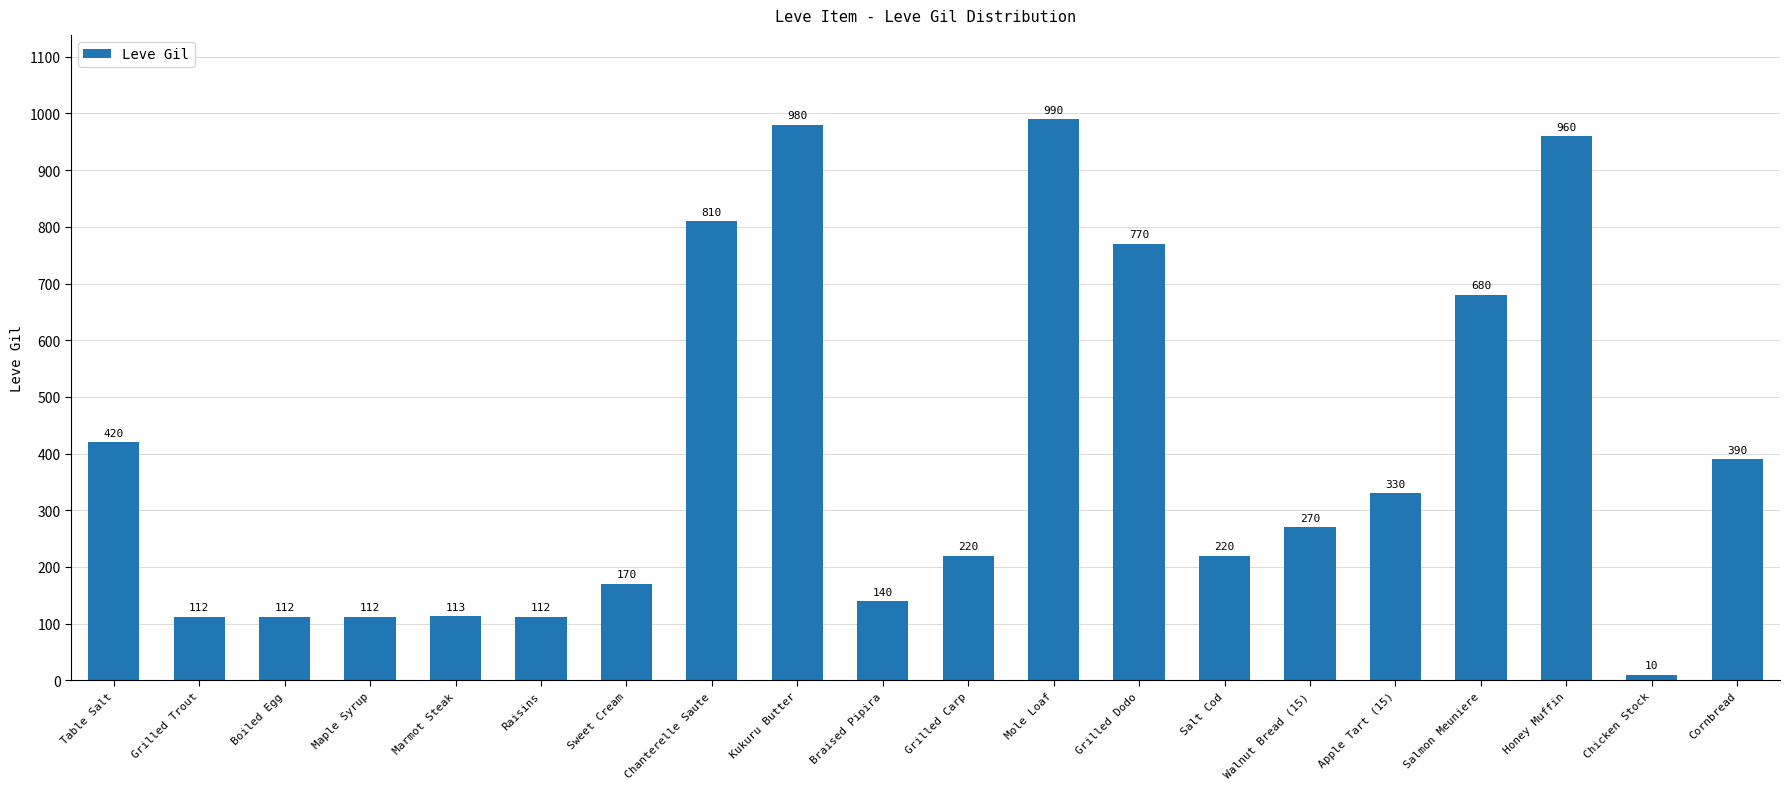

What is the average value?

396